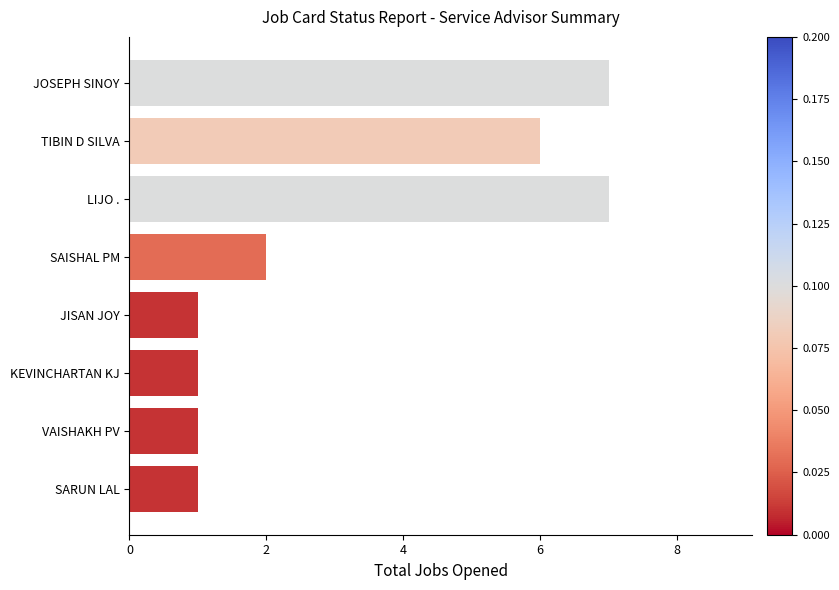

The chart shows a value of 7 at LIJO .. True or false?

True